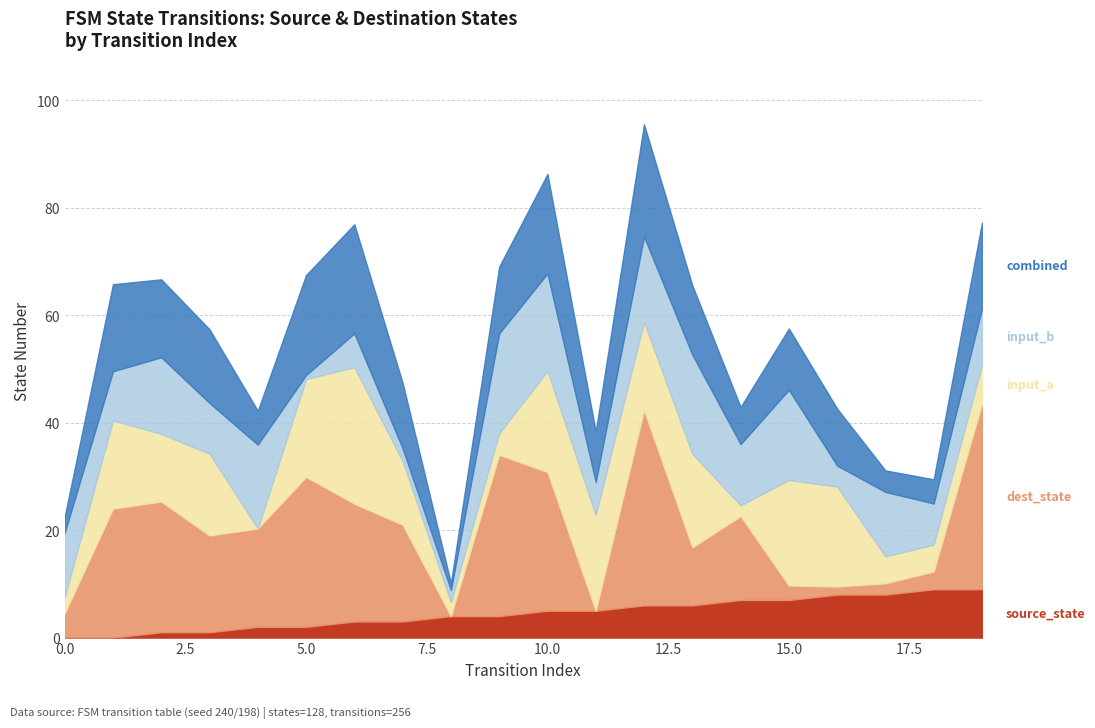

Does the chart display data point markers on the line(s)?

No